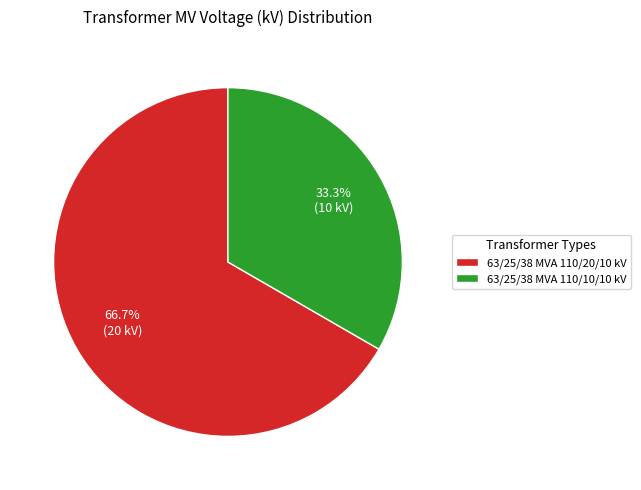

What is the largest slice in the pie chart?

63/25/38 MVA 110/20/10 kV